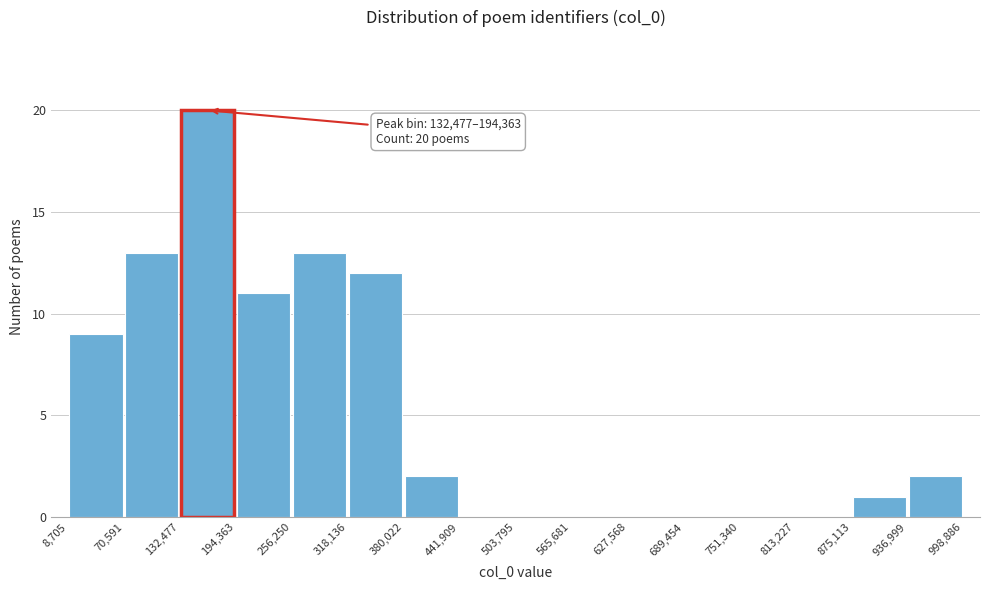

Which range on the x-axis has the tallest bar?

132,477 to 194,363